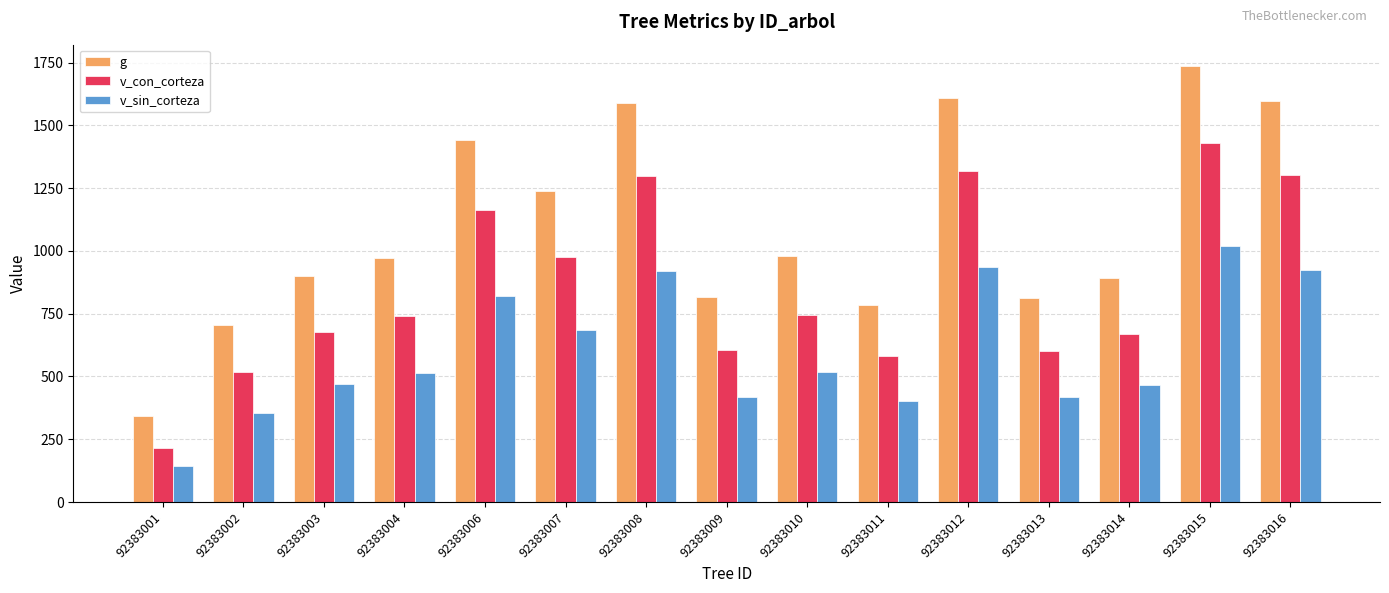

List the series in order of their overall mean, lowest first.

v_sin_corteza, v_con_corteza, g